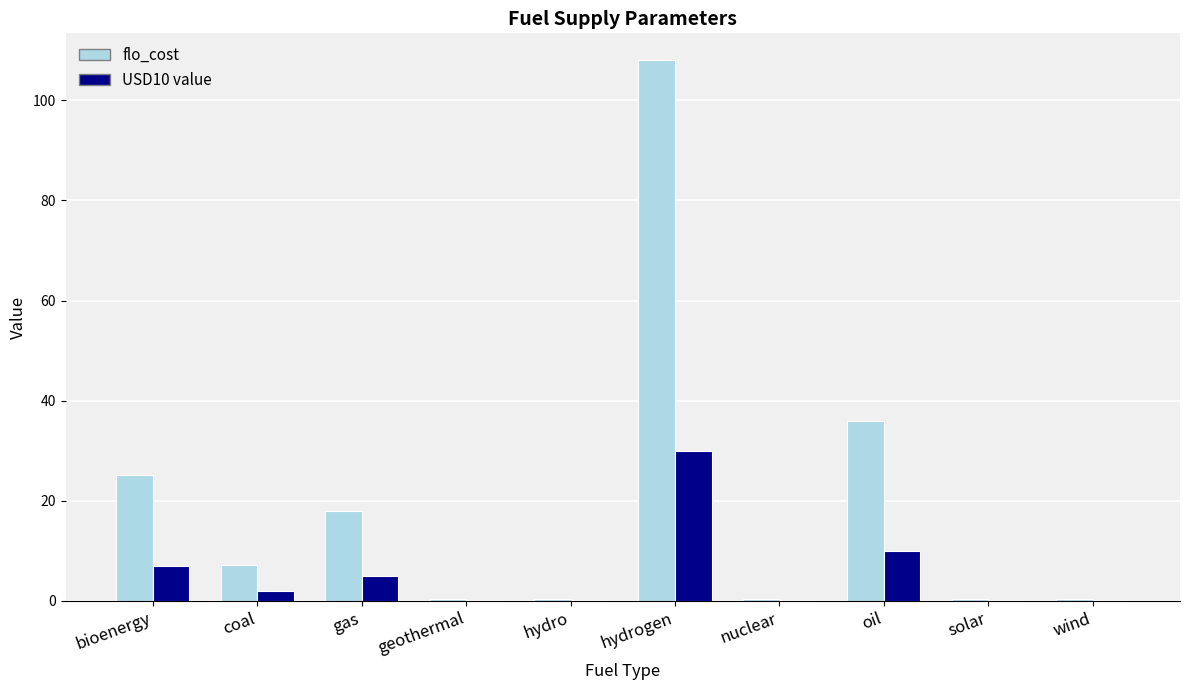

At which category is the sum across all series the highest?

hydrogen